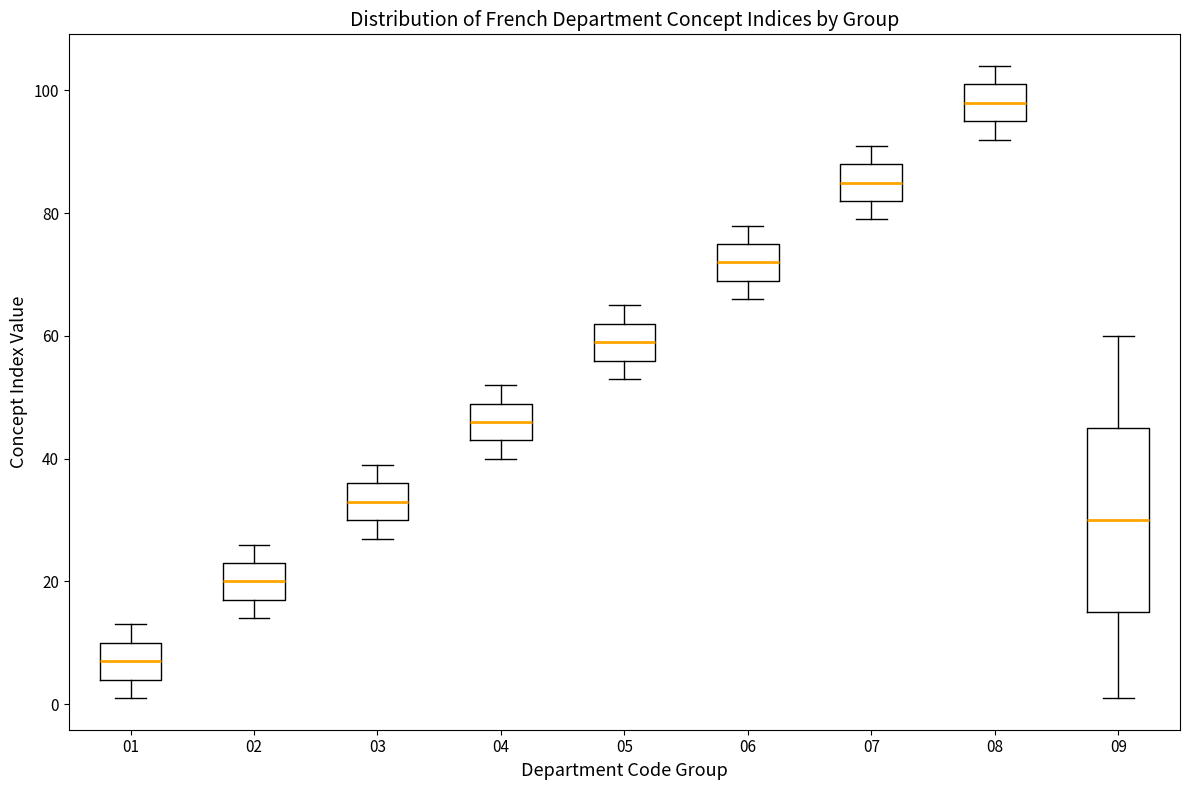

Which box's median line is the highest?

08